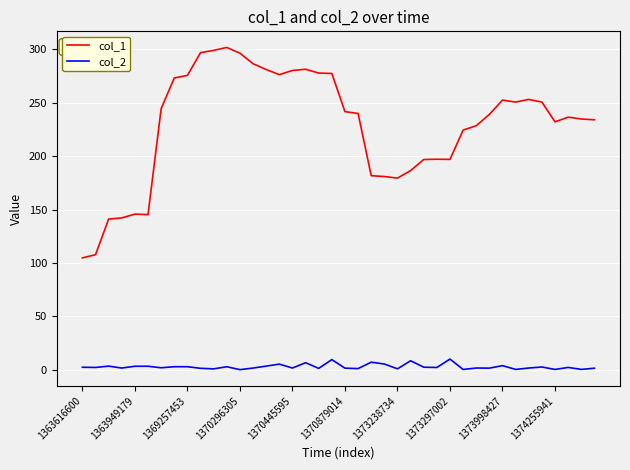

List the series in order of their peak value, highest first.

col_1, col_2